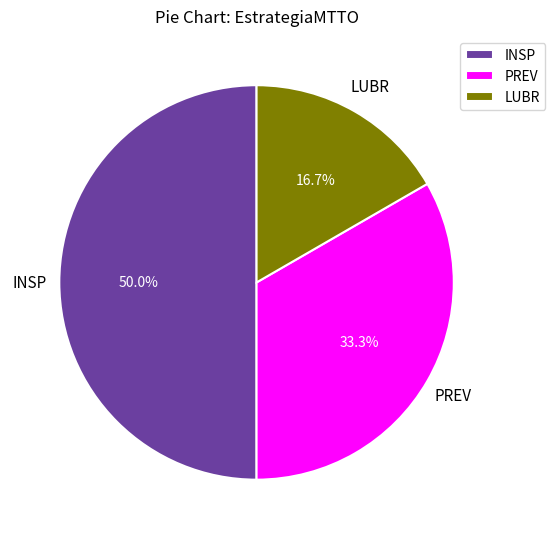

Combined, what portion of the pie is PREV and INSP?

83.3%